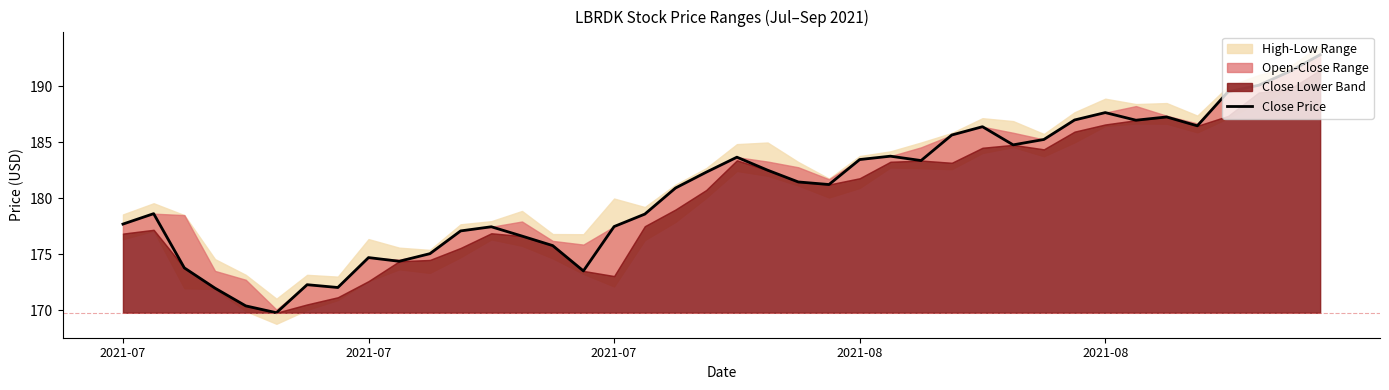

True or false: the data shows 172.3 at 6.

True